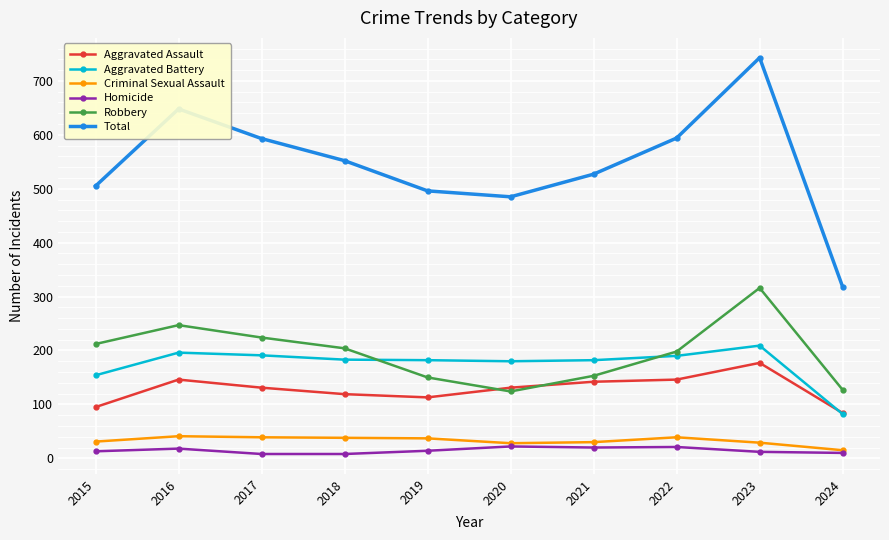

Between 2017 and 2020, which series saw the biggest shift?

Total